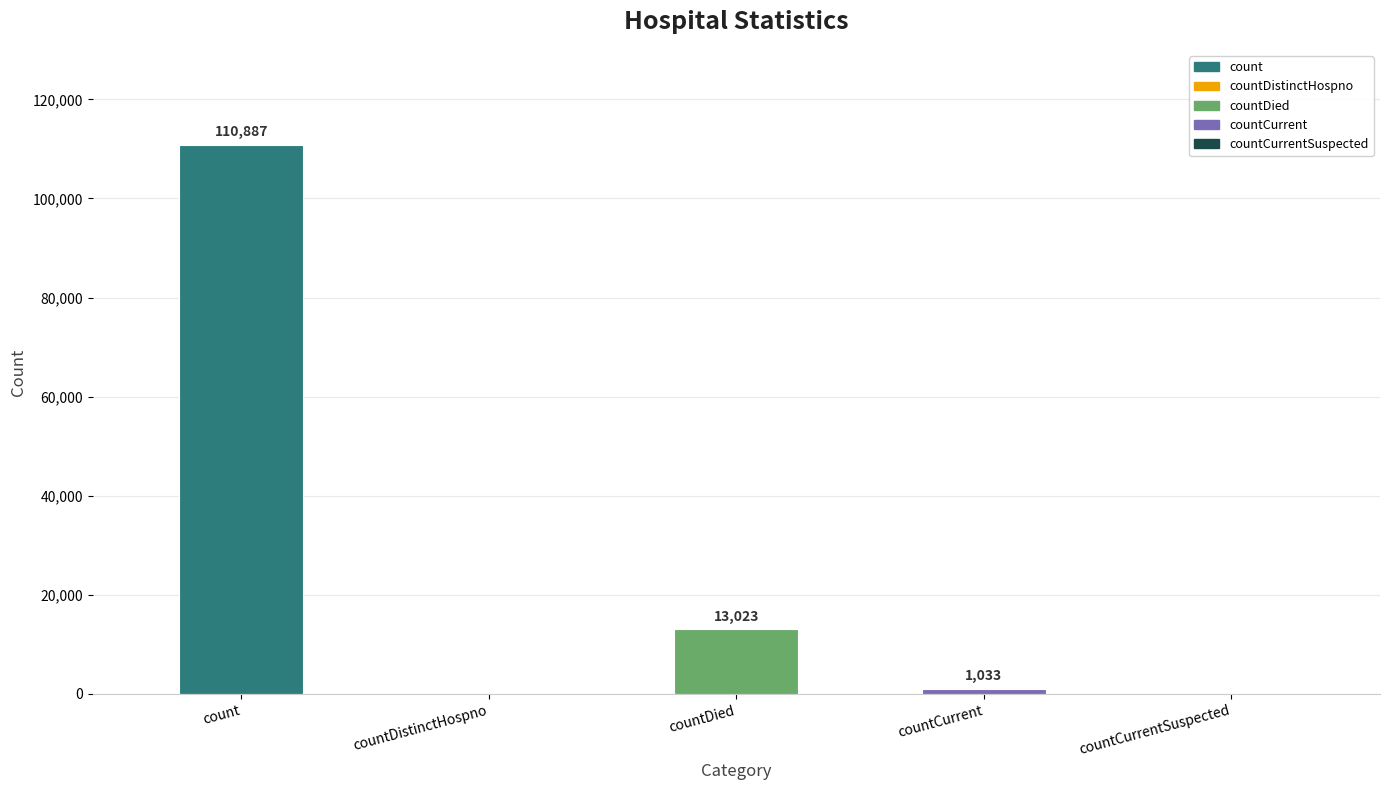

What value does the data have at countCurrent?

1033